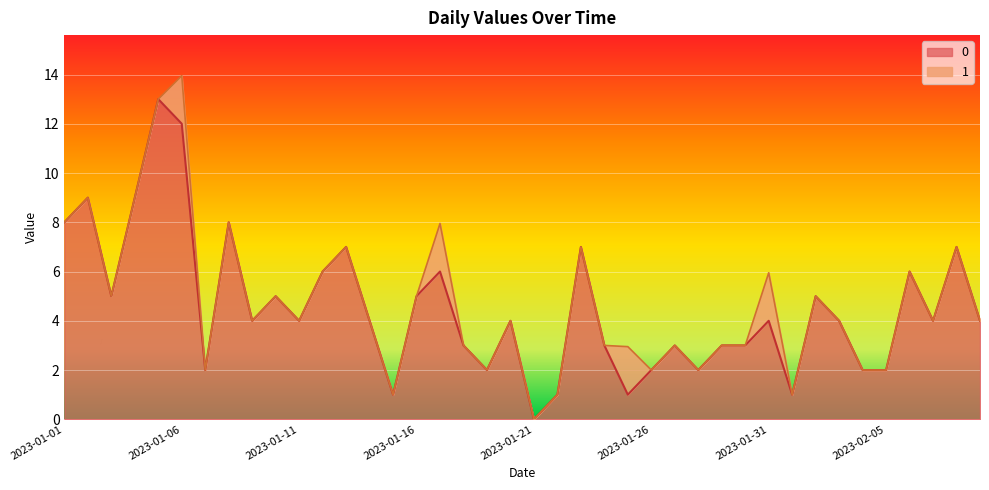

What is the difference between the maximum and minimum values?

13